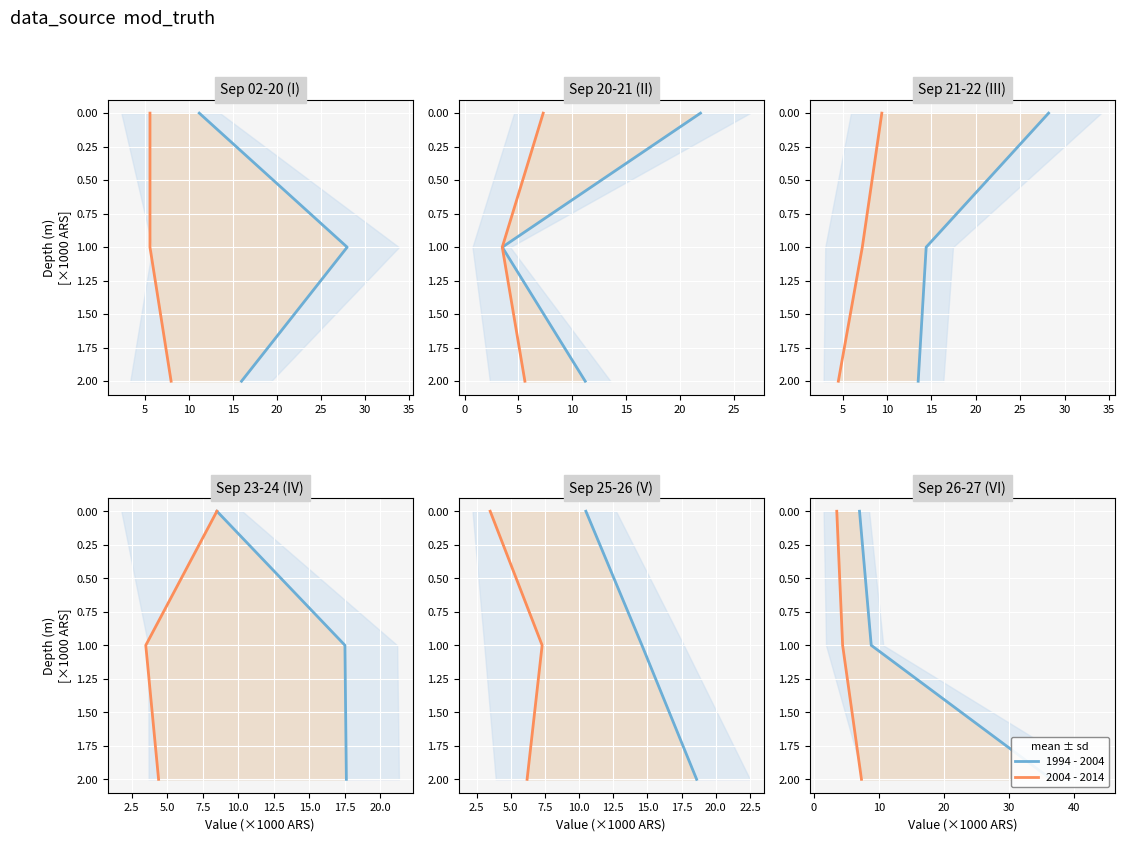

How many data points in 2004 - 2014 are above 1?

1